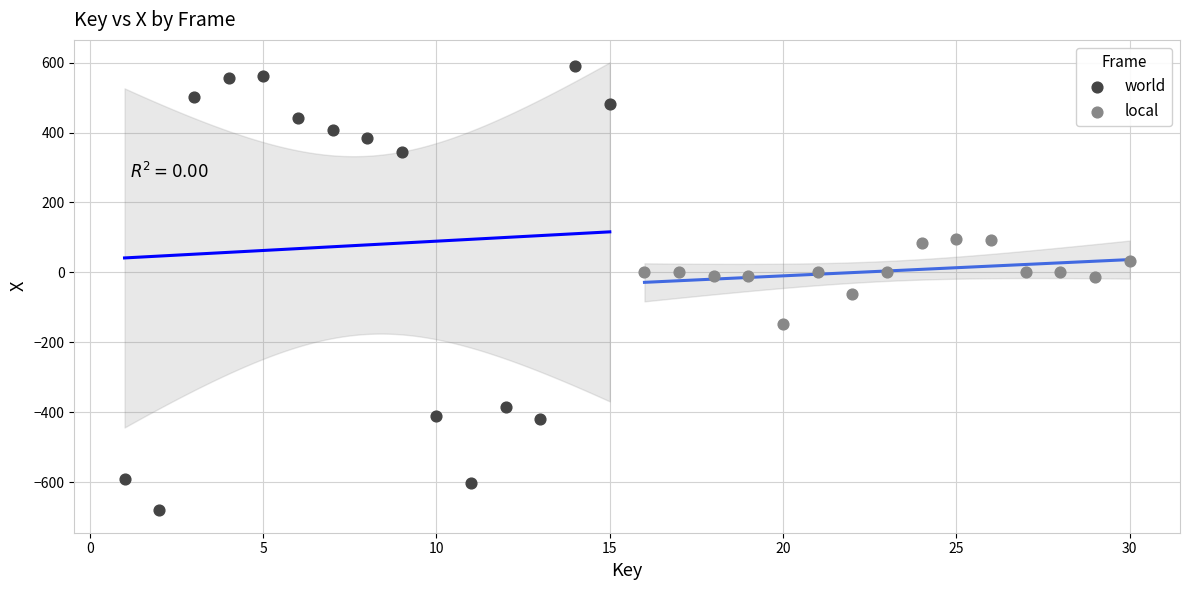

Which series reaches the maximum Y coordinate?

world